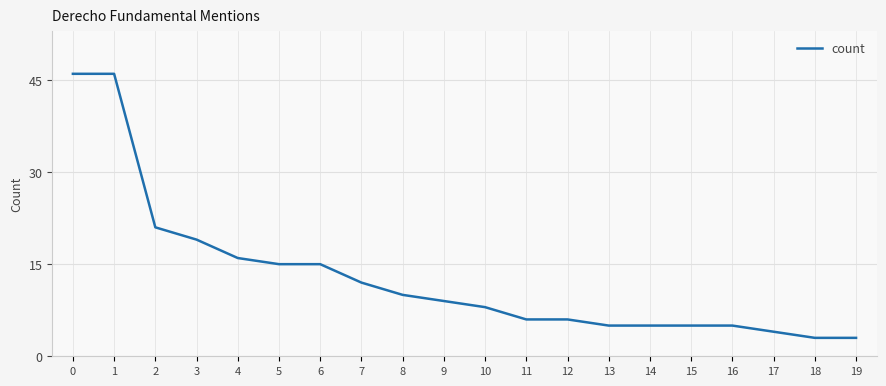

Is it true that the value at 12 is 6?

True